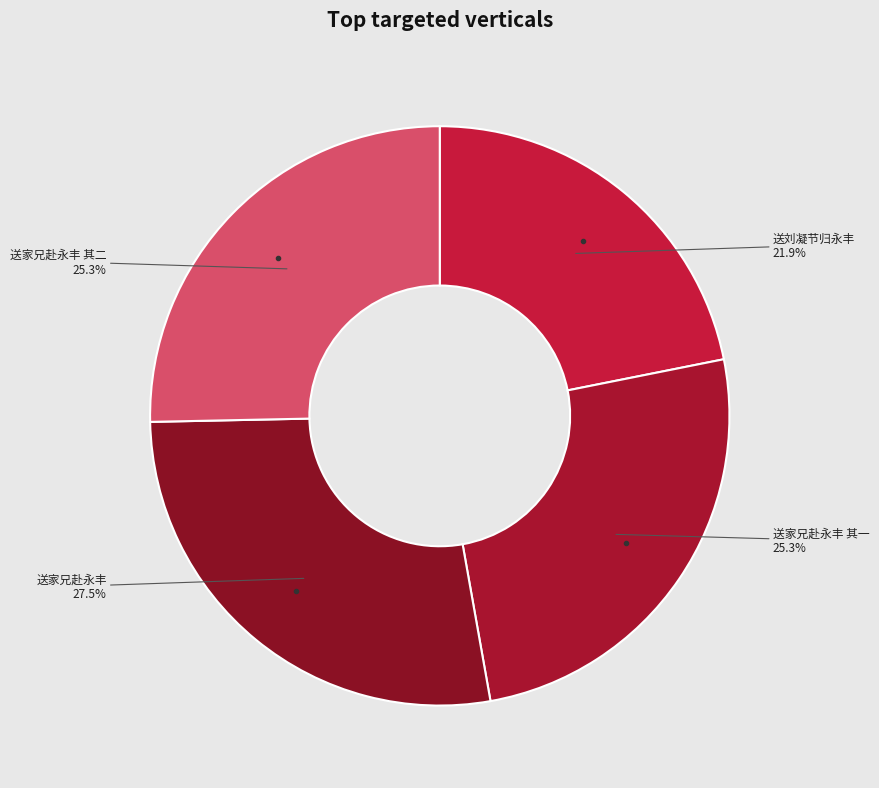

To the nearest percent, what is the average slice percentage?

25%